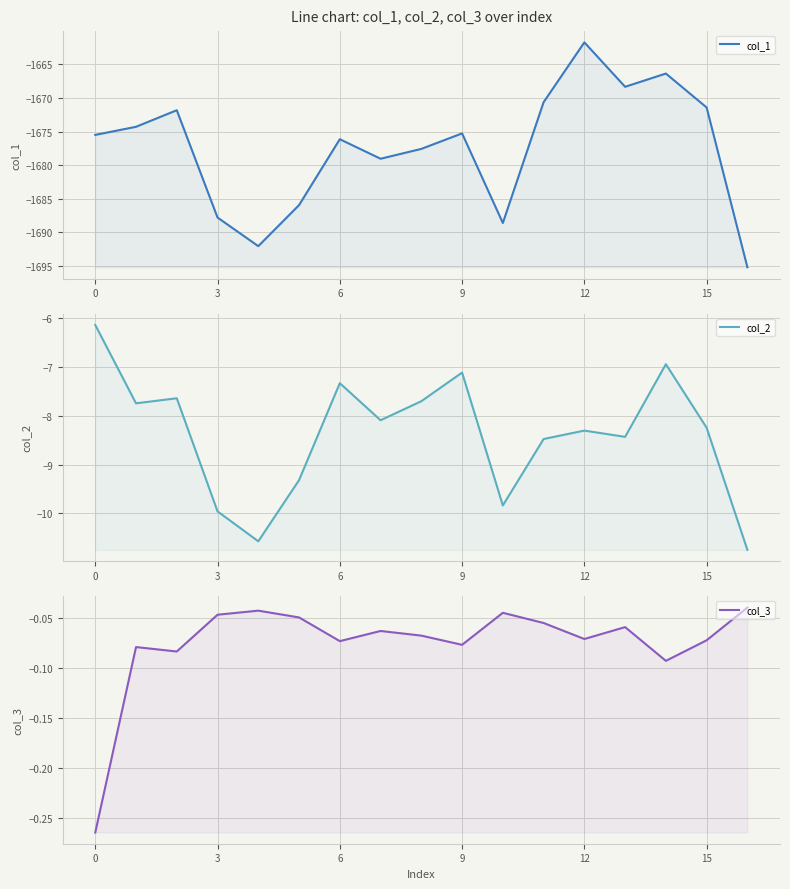

Between 9 and 12, which series saw the biggest shift?

col_1